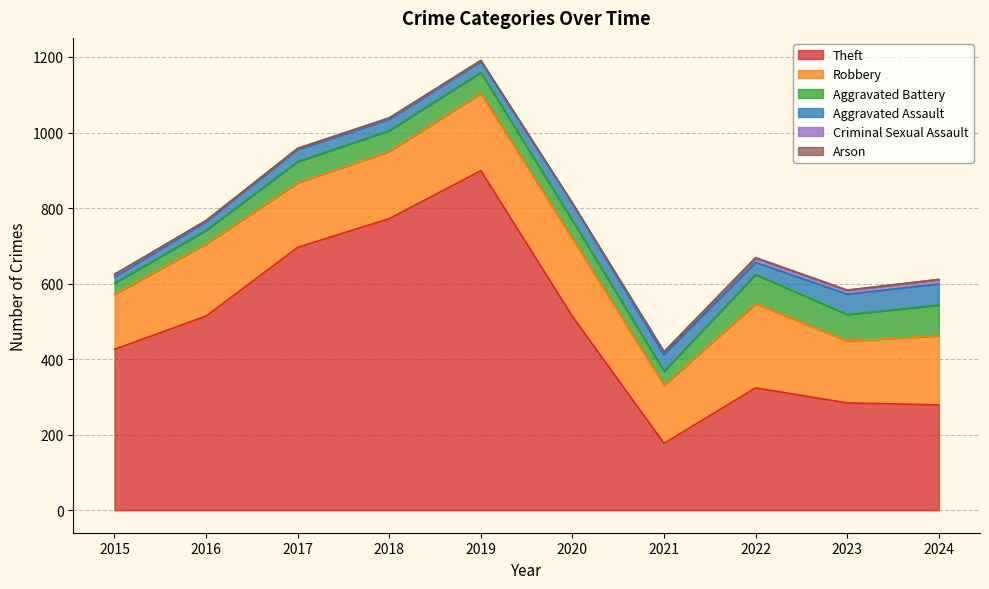

Reading left to right, list all the values displayed in this chart.

Theft: 2015=426	2016=514	2017=696	2018=772	2019=899	2020=513	2021=177	2022=324	2023=284	2024=279
Robbery: 2015=146	2016=191	2017=171	2018=178	2019=205	2020=206	2021=154	2022=223	2023=164	2024=183
Aggravated Battery: 2015=29	2016=36	2017=56	2018=55	2019=55	2020=48	2021=37	2022=77	2023=70	2024=81
Aggravated Assault: 2015=16	2016=23	2017=32	2018=30	2019=29	2020=45	2021=44	2022=32	2023=54	2024=56
Criminal Sexual Assault: 2015=5	2016=3	2017=3	2018=3	2019=2	2020=0	2021=7	2022=11	2023=10	2024=12
Arson: 2015=3	2016=0	2017=0	2018=1	2019=1	2020=1	2021=1	2022=2	2023=1	2024=0